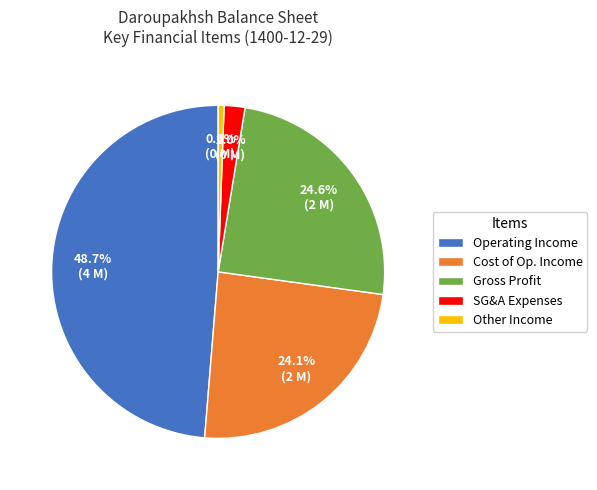

What is the smallest slice in the pie chart?

Other Income